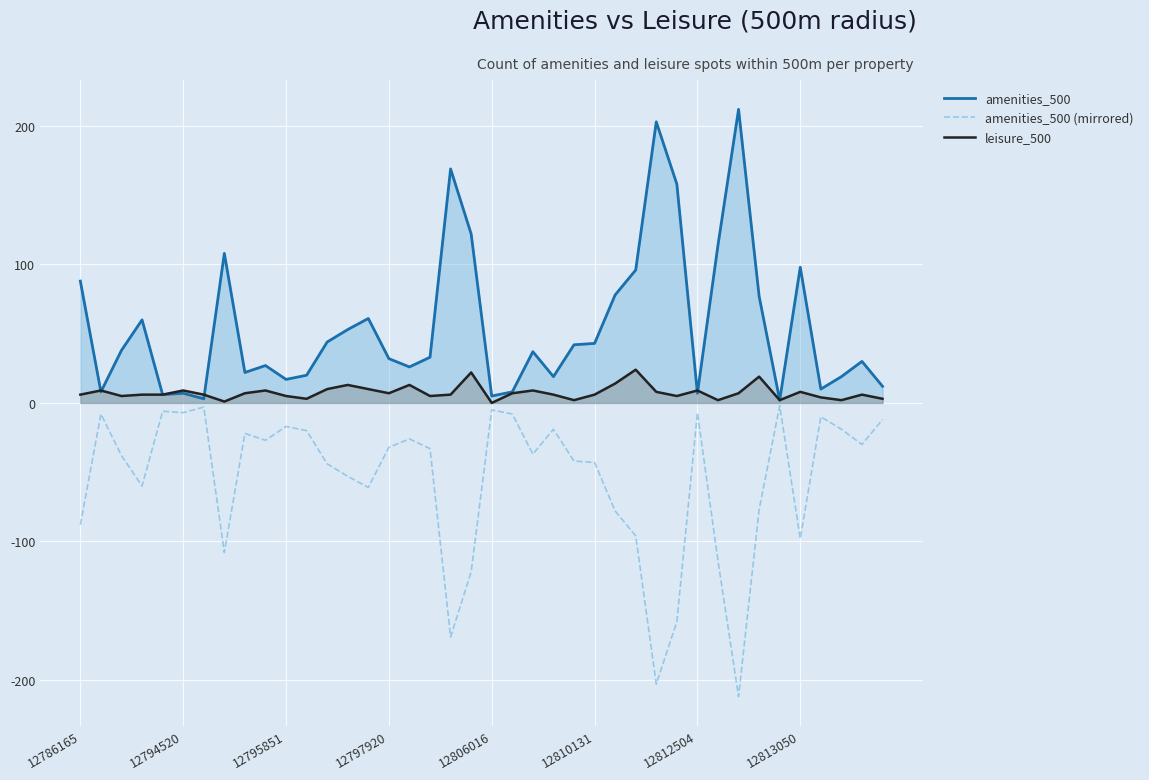

What is the difference between the maximum and minimum values in the amenities_500 series?

210